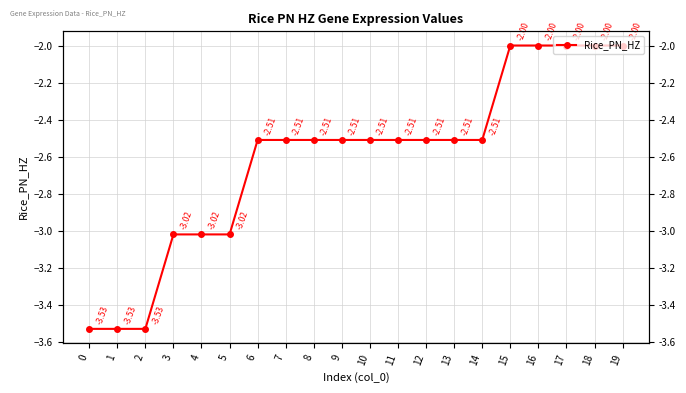

Does the chart have visible grid lines?

Yes